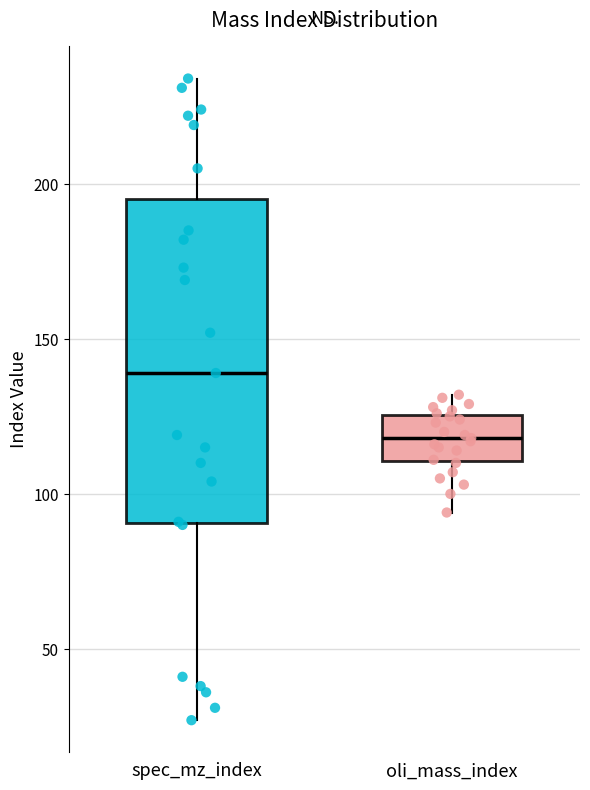

Where does the upper whisker of the box for spec_mz_index end on the y-axis? The values are not printed on the chart, so give them approximately, as read against the axis.

235